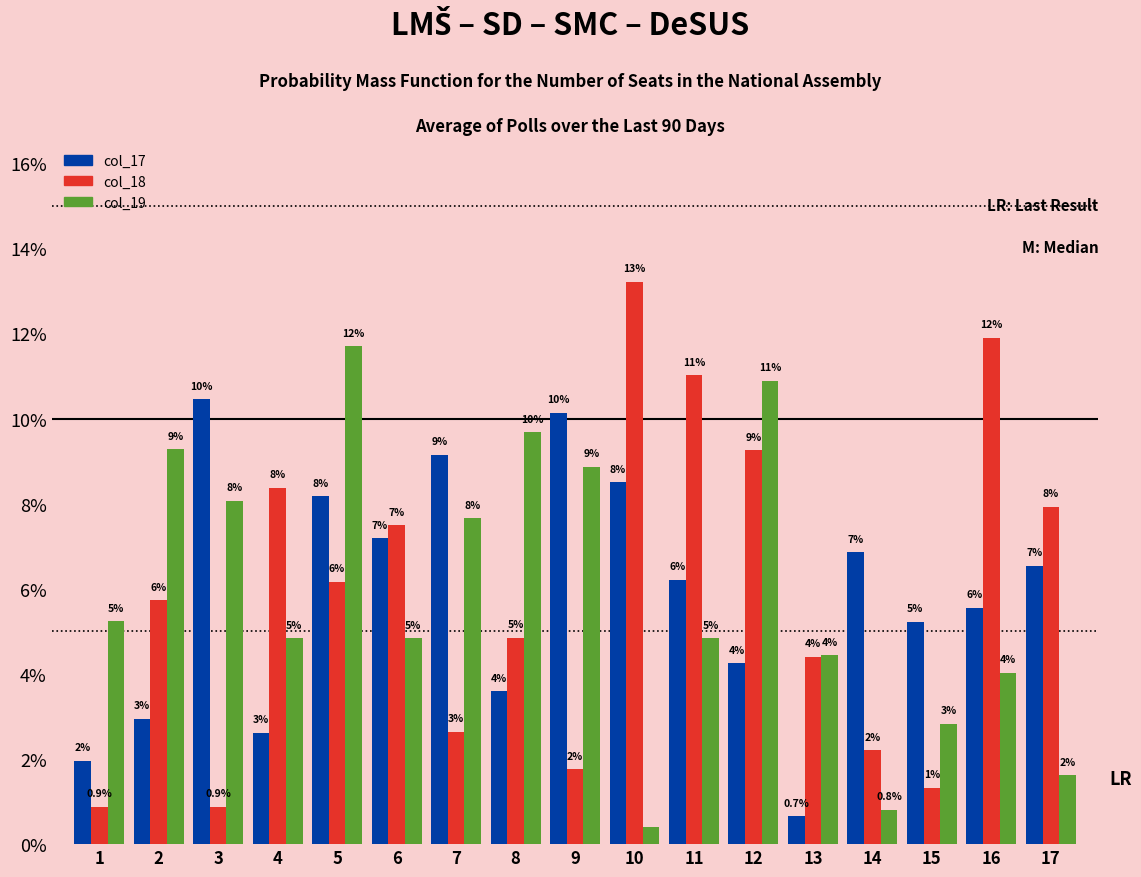

Are the bars horizontal?

No